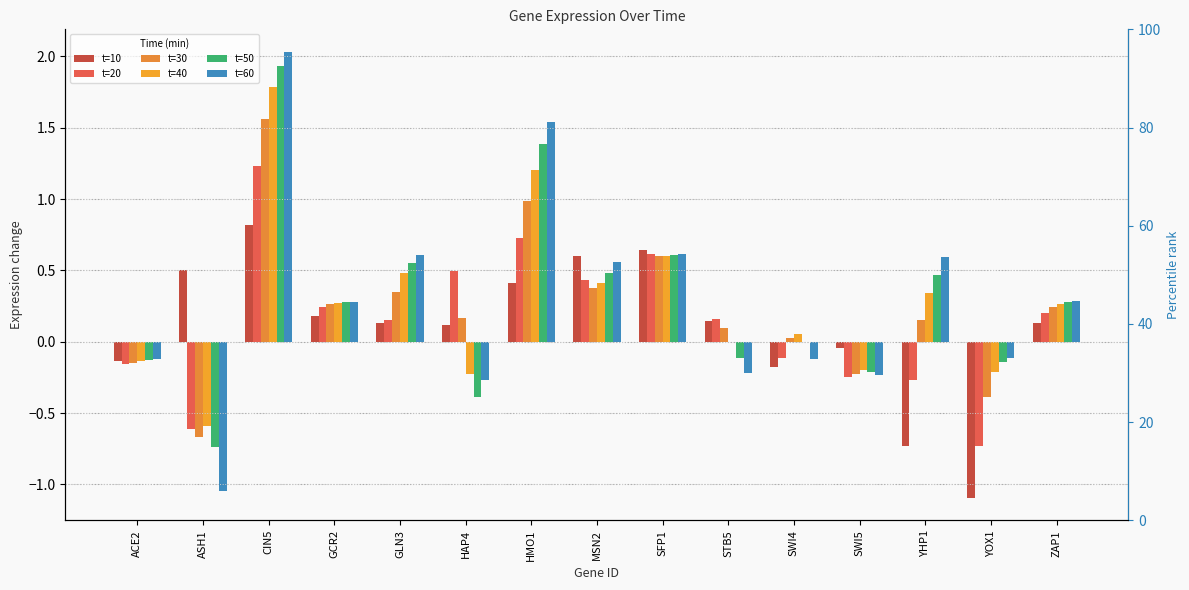

True or false: t=50 has a value of 0.2 at YHP1.

False